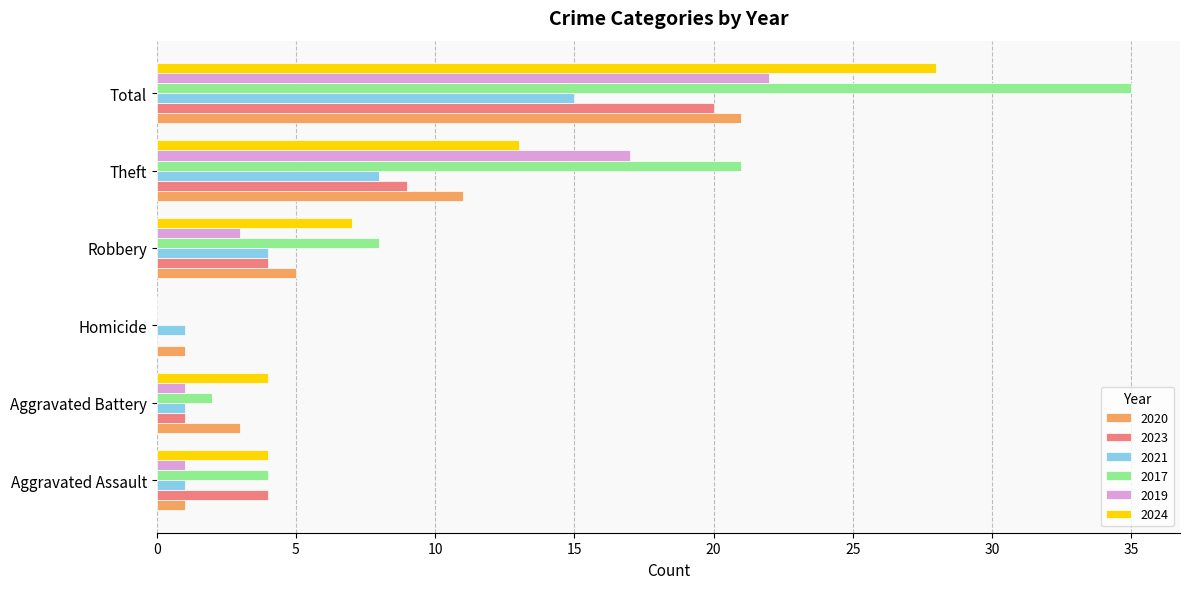

The 2017 series shows 2 at Aggravated Assault. True or false?

False